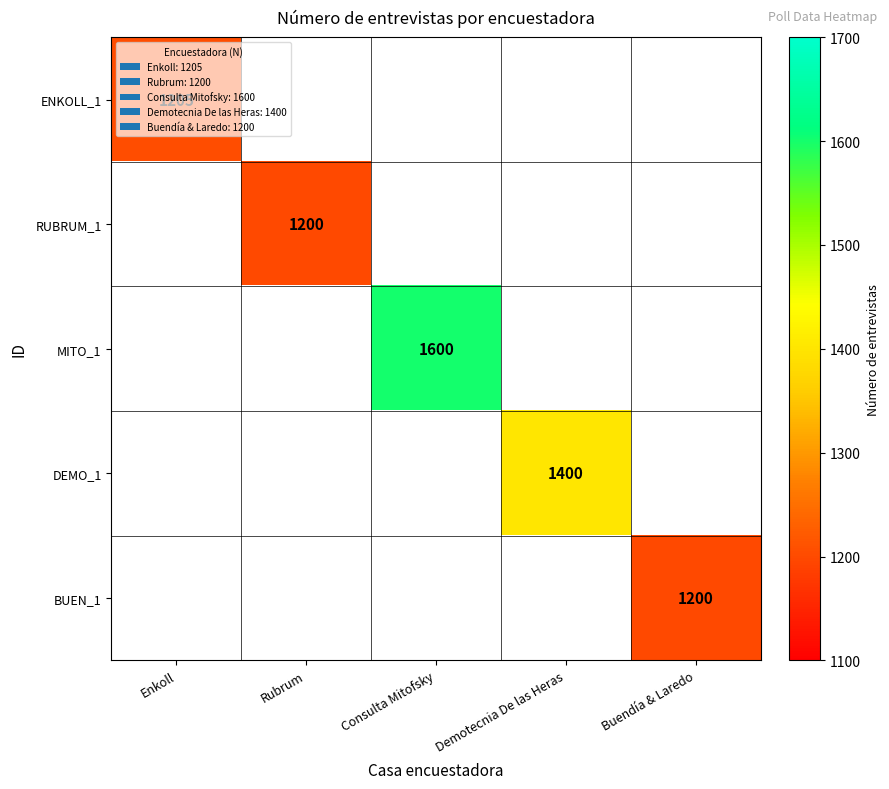

Is it true that MITO_1 equals 2462 at Consulta Mitofsky?

False